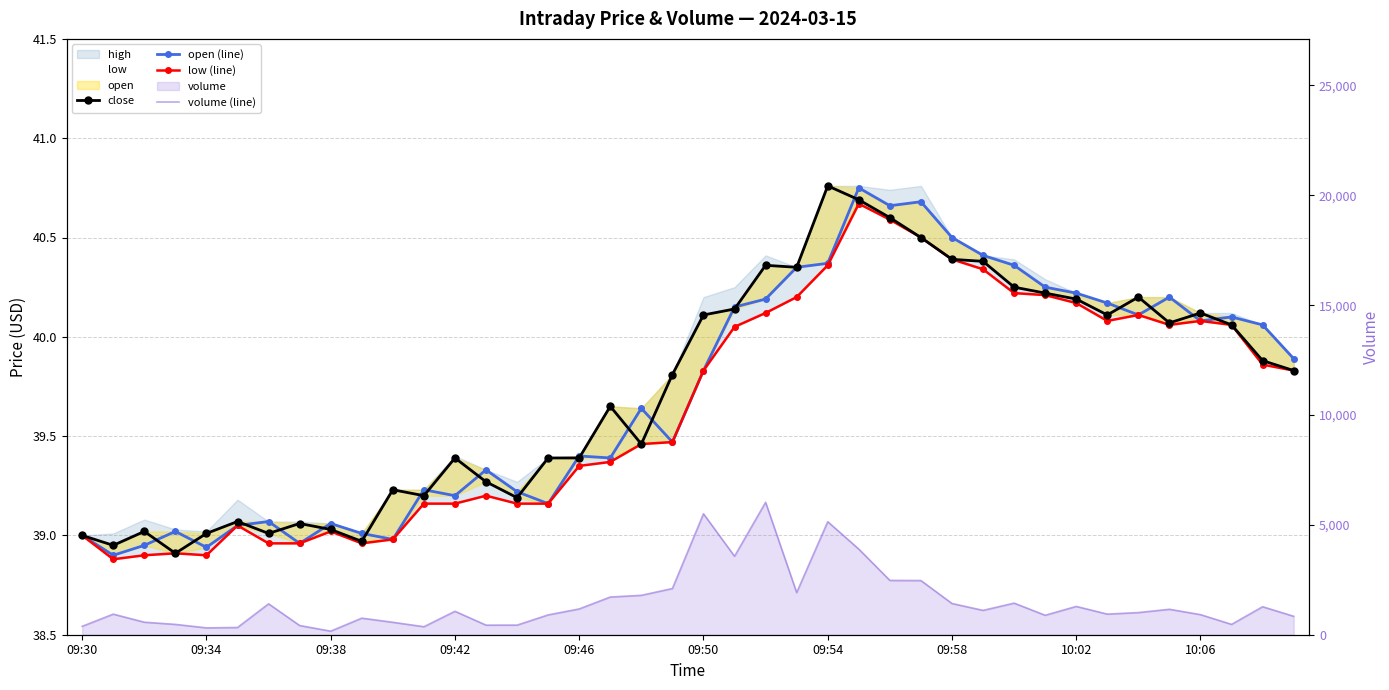

Reading left to right, list all the values displayed in this chart.

close: 39.0	39.0	39.0	38.9	39.0	39.1	39.0	39.1	39.0	39.0	39.2	39.2	39.4	39.3	39.2	39.4	39.4	39.6	39.5	39.8	40.1	40.1	40.4	40.4	40.8	40.7	40.6	40.5	40.4	40.4	40.2	40.2	40.2	40.1	40.2	40.1	40.1	40.1	39.9	39.8
open (line): 39.0	38.9	39.0	39.0	38.9	39.0	39.1	39.0	39.1	39.0	39.0	39.2	39.2	39.3	39.2	39.2	39.4	39.4	39.6	39.5	39.8	40.1	40.2	40.4	40.4	40.8	40.7	40.7	40.5	40.4	40.4	40.2	40.2	40.2	40.1	40.2	40.1	40.1	40.1	39.9
low (line): 39.0	38.9	38.9	38.9	38.9	39.0	39.0	39.0	39.0	39.0	39.0	39.2	39.2	39.2	39.2	39.2	39.4	39.4	39.5	39.5	39.8	40.0	40.1	40.2	40.4	40.7	40.6	40.5	40.4	40.3	40.2	40.2	40.2	40.1	40.1	40.1	40.1	40.1	39.9	39.8
volume (line): 383.0	937.0	570.0	470.0	312.0	329.0	1407.0	419.0	162.0	754.0	566.0	364.0	1066.0	436.0	438.0	902.0	1174.0	1716.0	1793.0	2103.0	5505.0	3572.0	6027.0	1919.0	5145.0	3897.0	2472.0	2466.0	1421.0	1108.0	1438.0	885.0	1288.0	938.0	1008.0	1158.0	914.0	471.0	1274.0	839.0